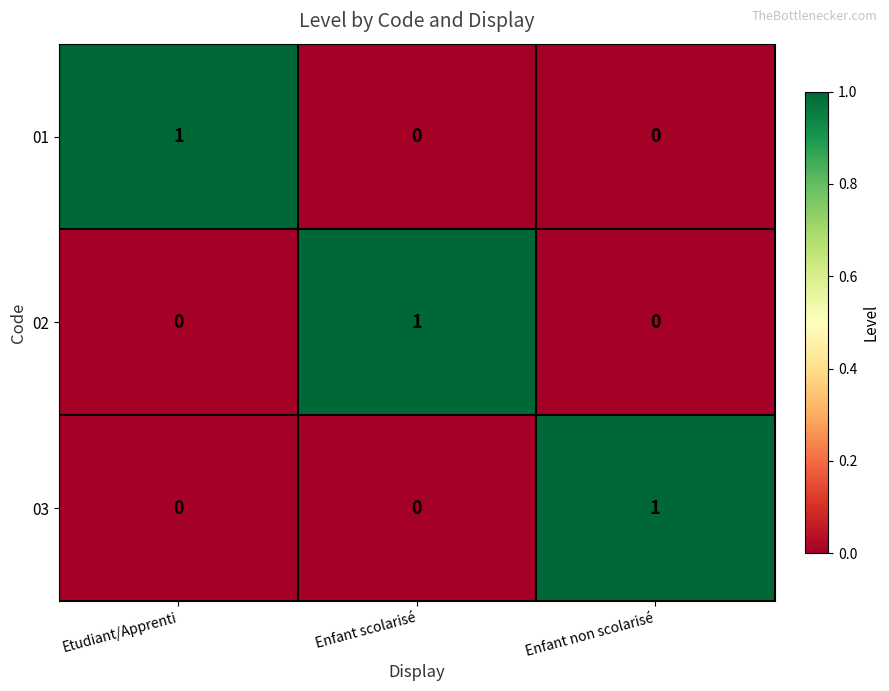

Reading left to right, list all the values displayed in this chart.

01: 1	0	0
02: 0	1	0
03: 0	0	1